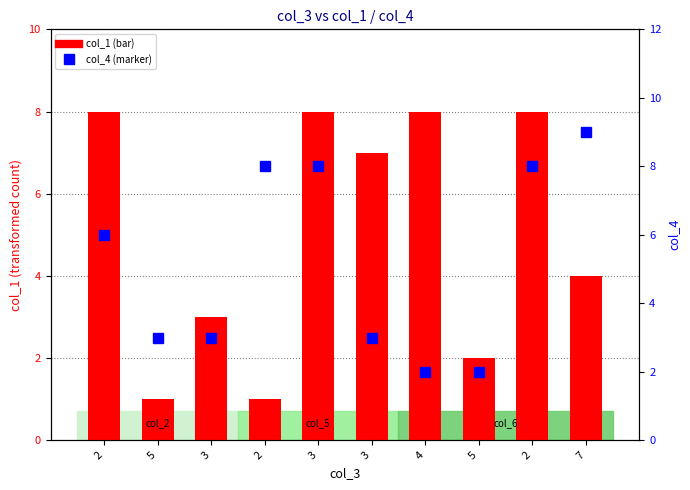

List the series in order of their peak value, highest first.

col_4, col_1